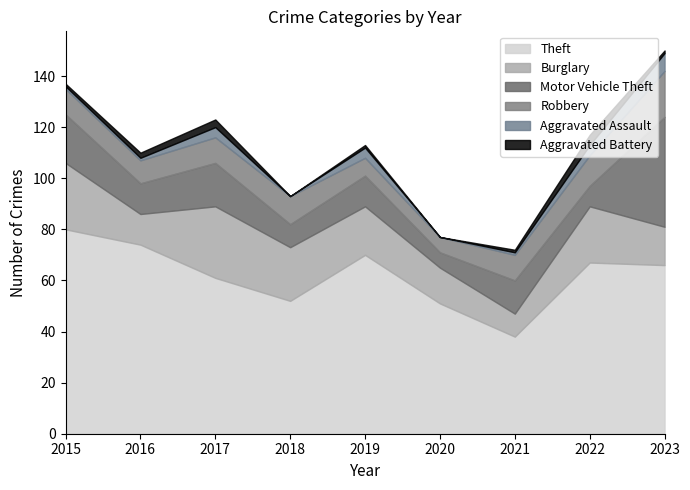

Reading left to right, list all the values displayed in this chart.

Theft: 80	74	61	52	70	51	38	67	66
Burglary: 26	12	28	21	19	14	9	22	15
Motor Vehicle Theft: 19	12	17	9	12	6	13	8	43
Robbery: 10	9	10	11	7	6	10	12	18
Aggravated Assault: 1	1	4	0	4	0	1	4	7
Aggravated Battery: 1	2	3	0	1	0	1	4	1